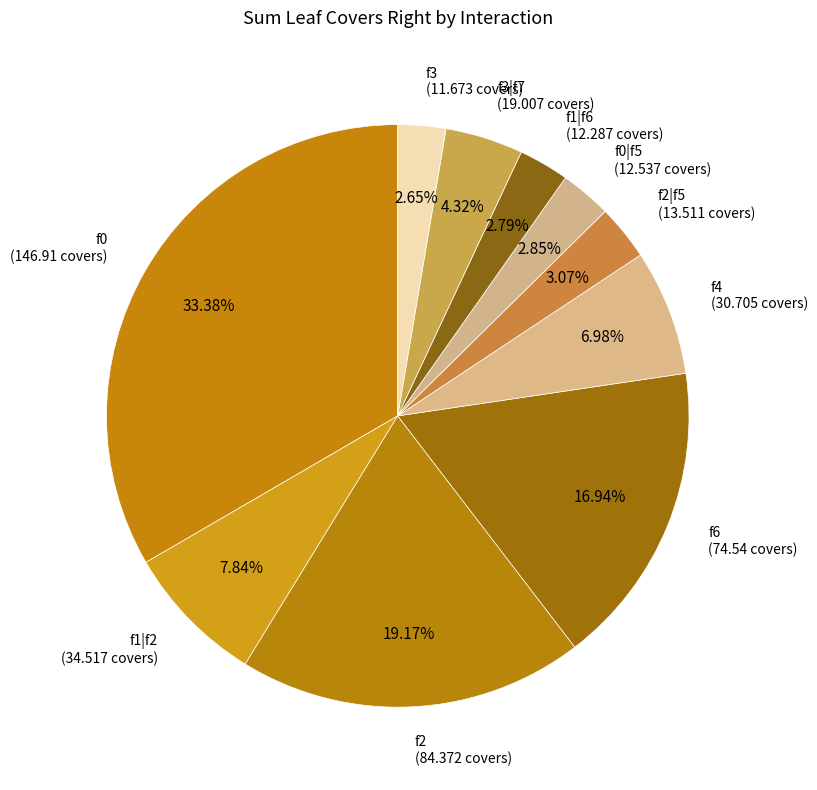

Which slice is the largest?

f0 (146.91 covers)